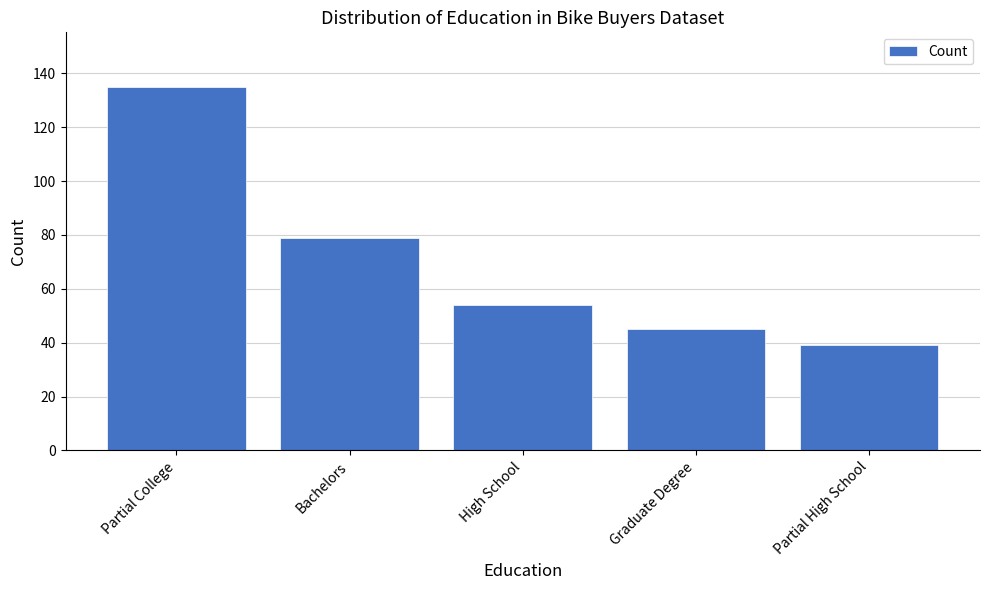

How many bars are there in total?

5